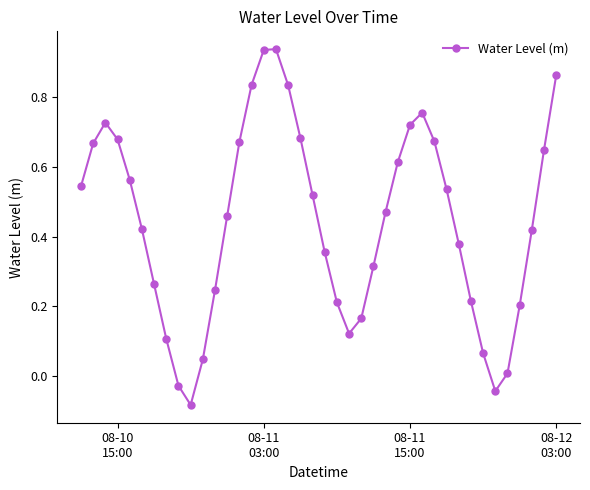

How many distinct data groups are displayed?

1